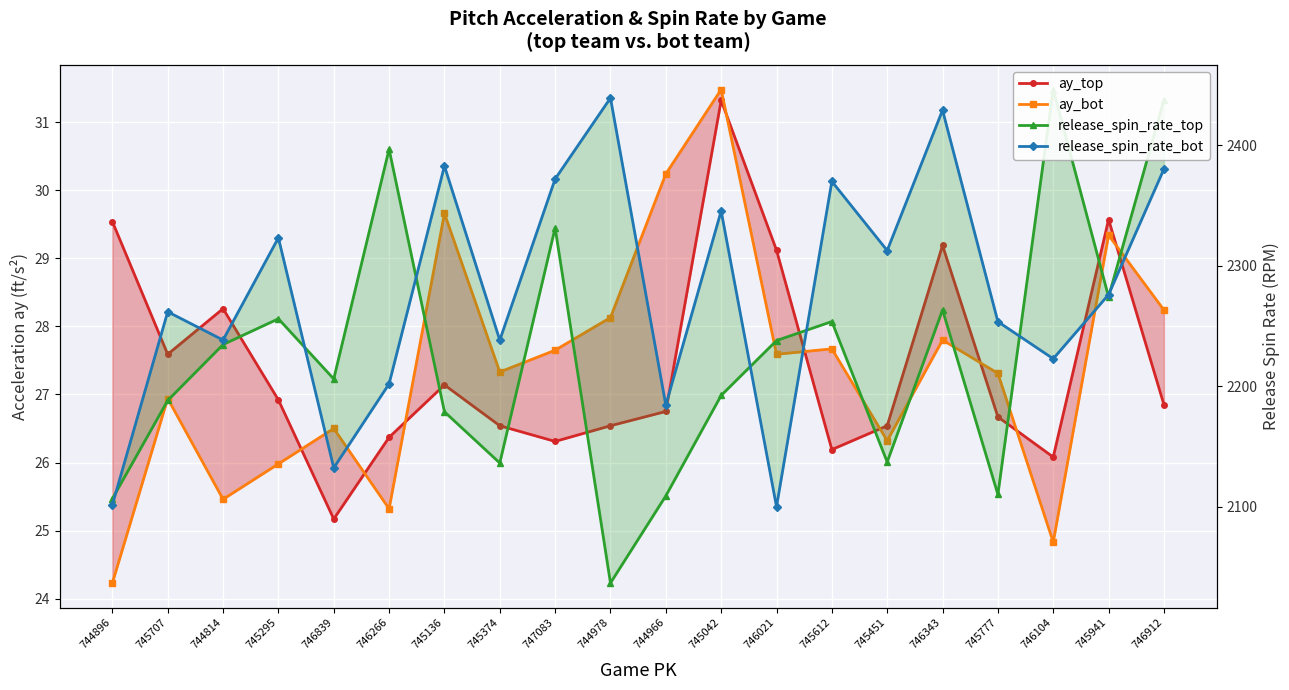

What are all the series names shown in the legend?

ay_top, ay_bot, release_spin_rate_top, release_spin_rate_bot